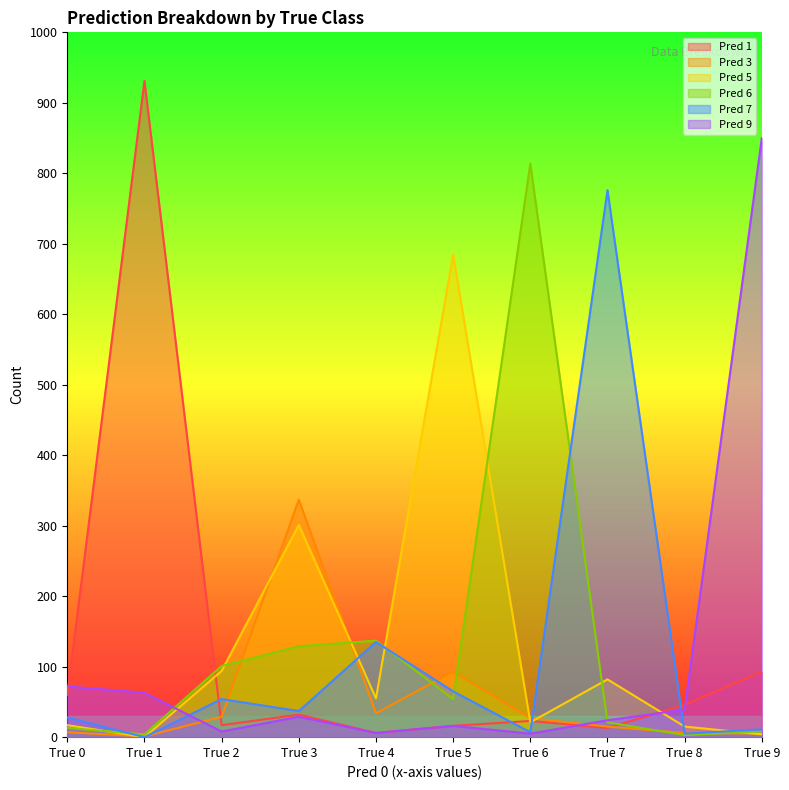

Where does the Pred 9 series first go above 29?

True 0